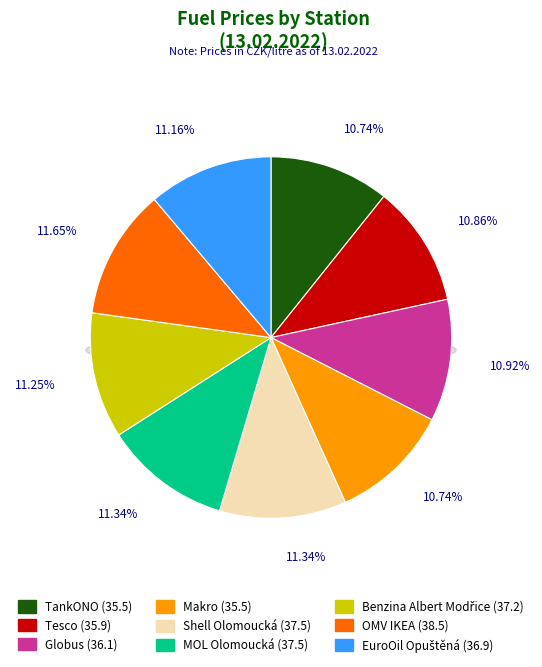

What is the change in value from MOL Olomoucká to Benzina Albert Modřice?

-0.3